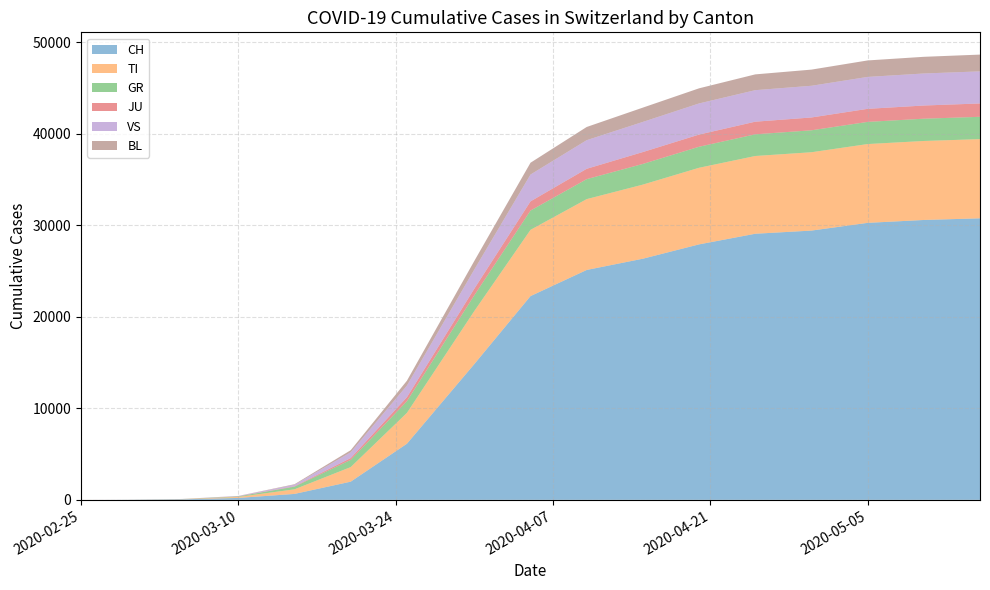

Reading left to right, what are all the values shown in this chart?

CH: 1	1	2	4	6	58	210	648	1986	6128	14829	22253	25107	26336	27900	29061	29407	30251	30566	30746
TI: 1	1	1	1	1	20	109	502	1593	3368	5793	7235	7736	8093	8366	8491	8555	8605	8627	8649
GR: 0	1	1	1	1	9	51	292	786	1276	1722	2104	2180	2257	2296	2368	2396	2419	2432	2436
JU: 0	0	1	1	1	2	10	40	198	433	719	1005	1132	1298	1331	1378	1401	1426	1440	1459
VS: 0	0	0	1	1	5	33	165	632	1271	2092	2930	3125	3291	3399	3444	3462	3487	3498	3504
BL: 0	0	0	0	1	3	15	60	228	531	938	1289	1441	1562	1651	1723	1765	1800	1821	1832